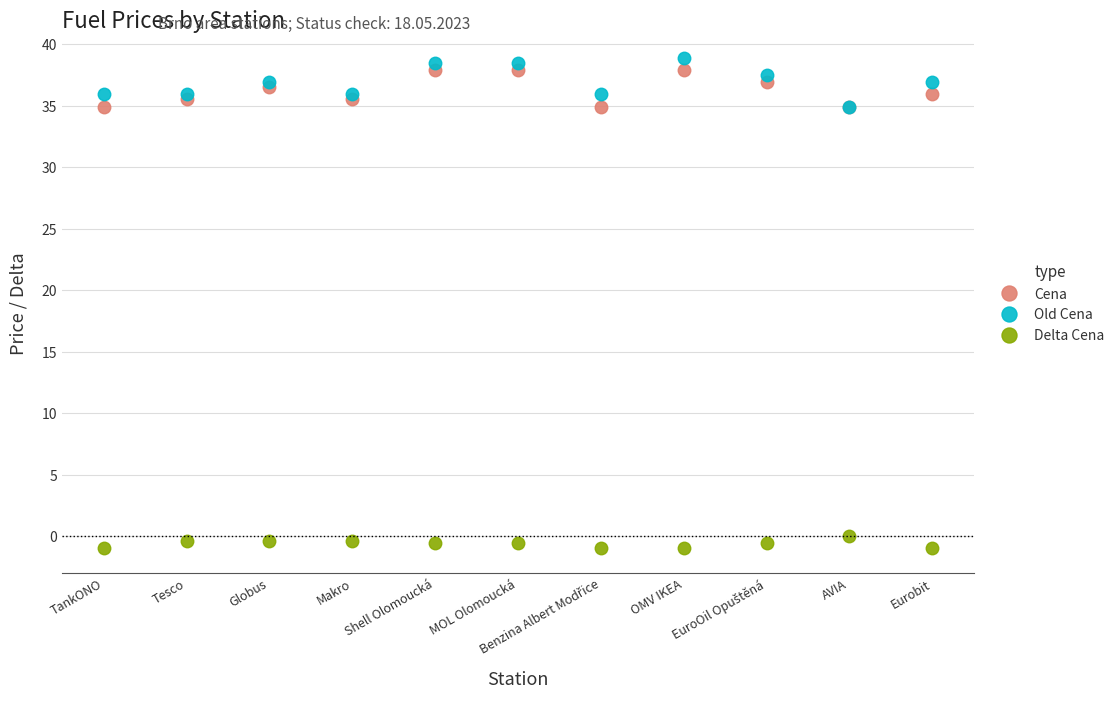

Which category has the lowest value in the Old Cena series?

AVIA